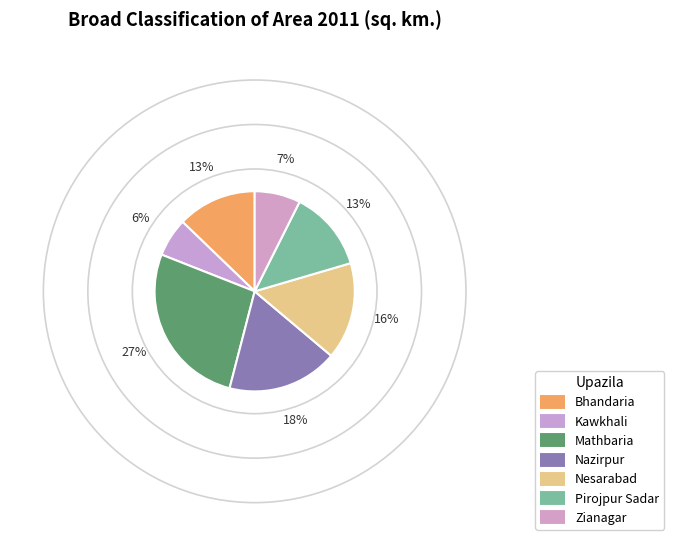

How many slices are in this pie chart?

7